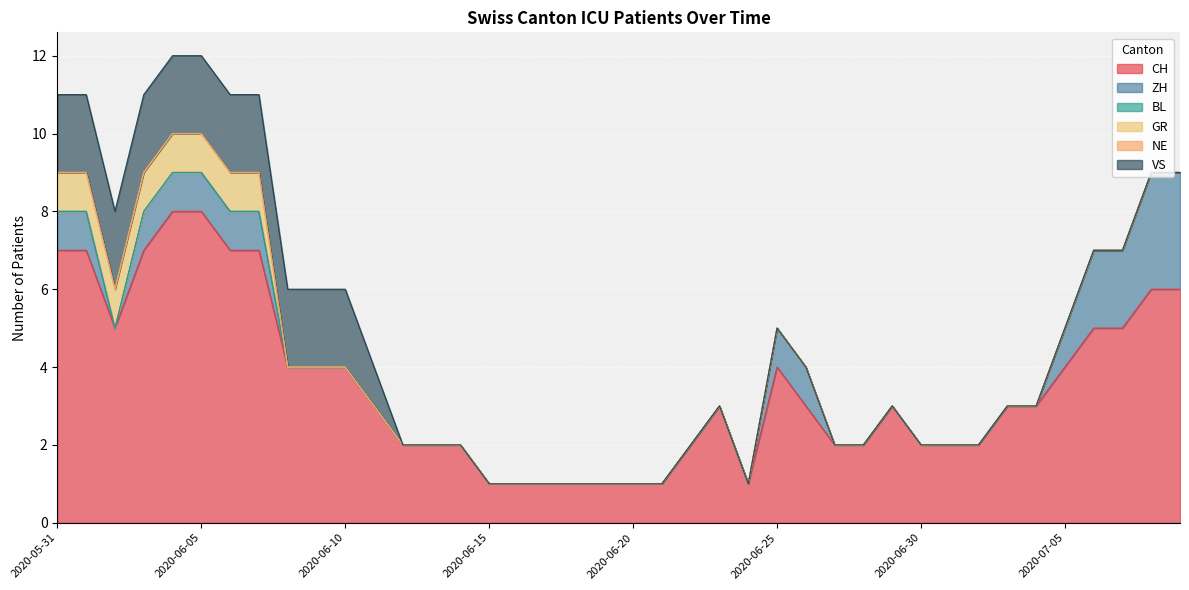

What is the label of the 25th point from the left?

2020-06-24